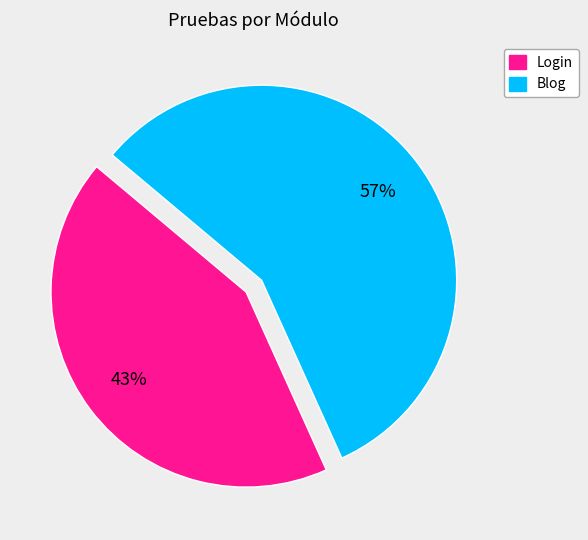

Is there a majority slice in this chart?

Yes